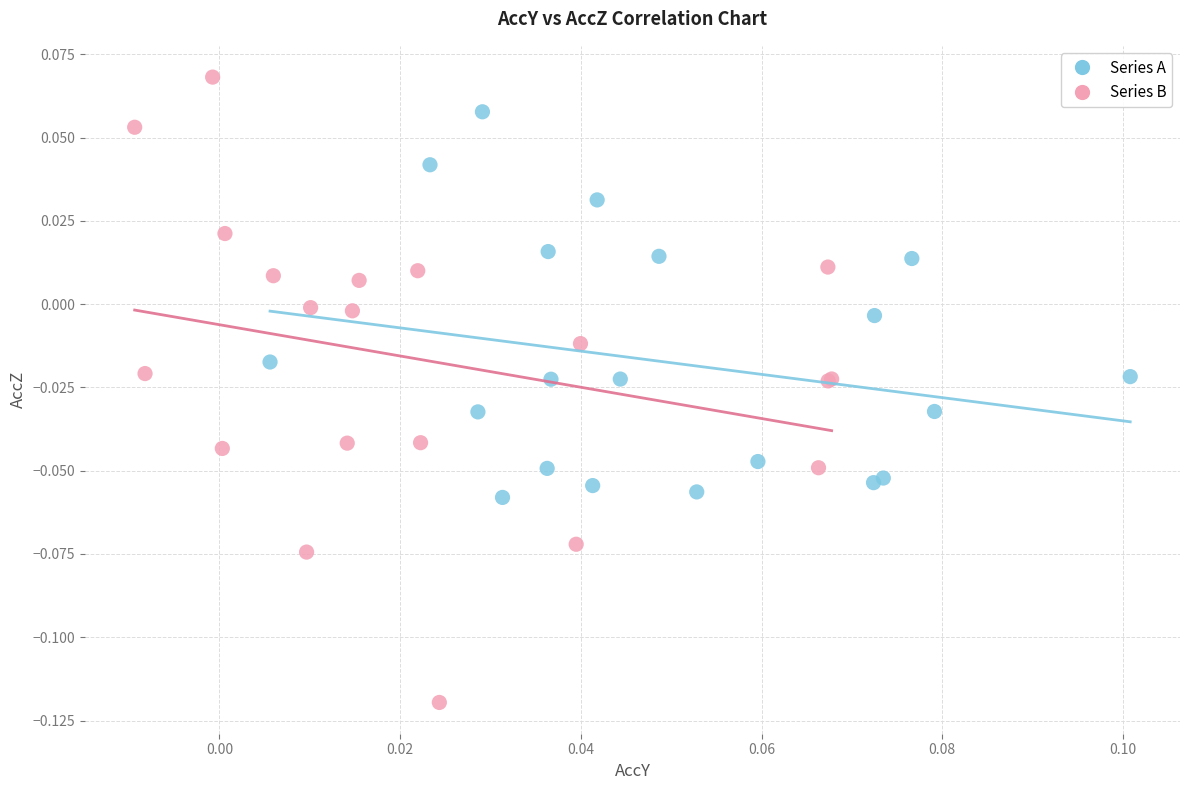

What are all the series names shown in the legend?

Series A, Series B